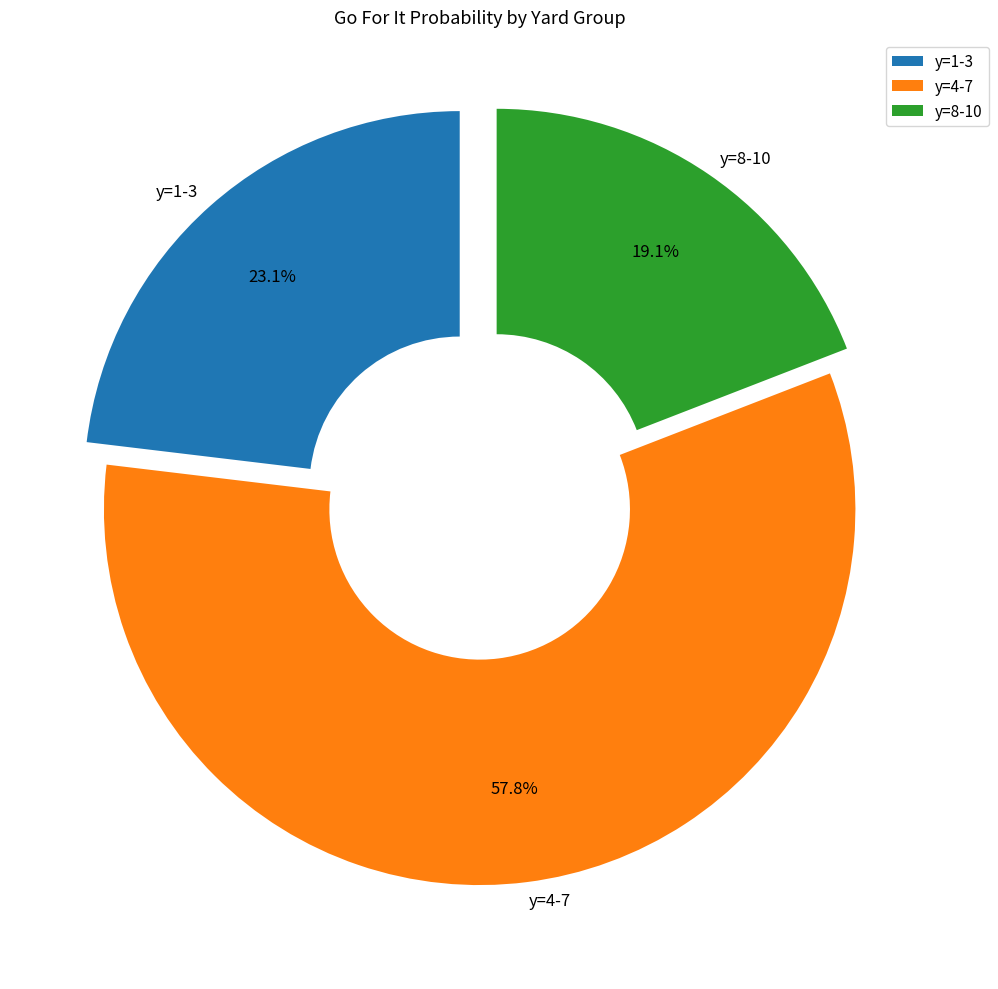

What portion of the pie excludes y=4-7?

42.2%